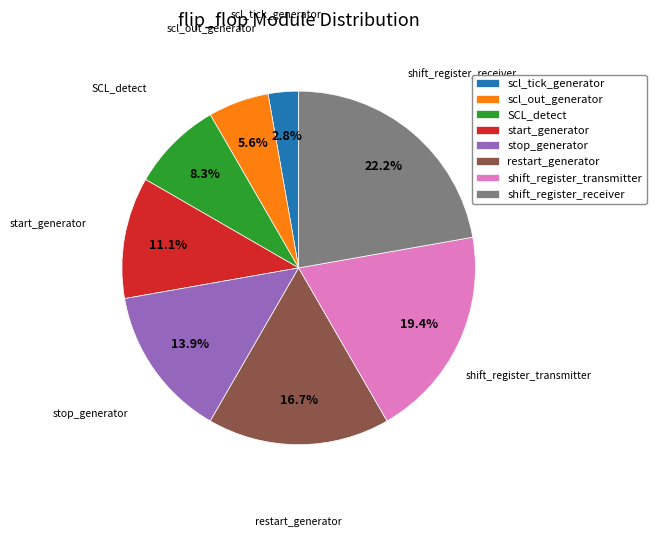

Does any single category account for the majority?

No